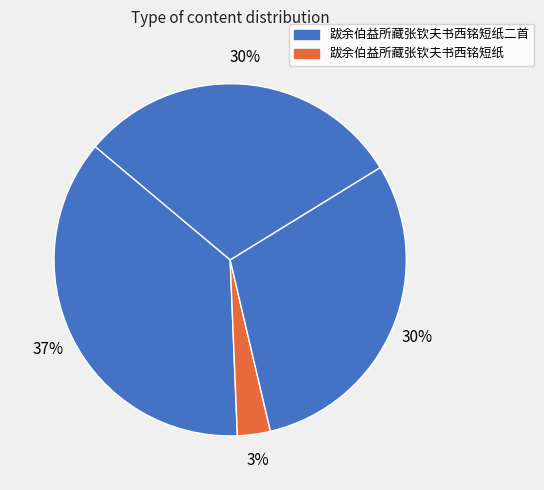

How many segments does this pie chart have?

4